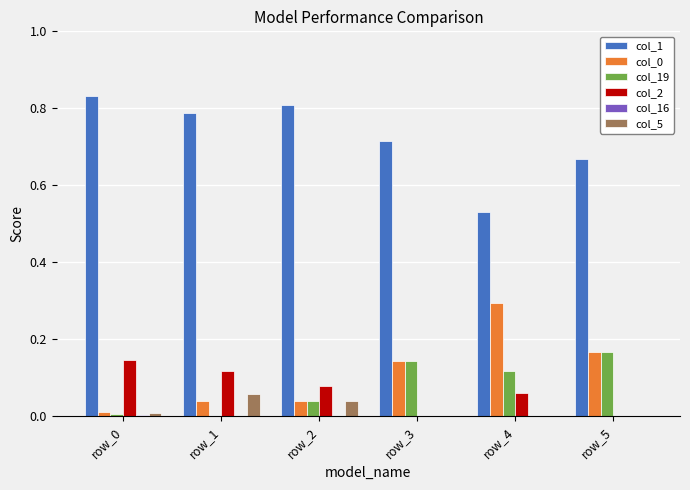

What is the sum of all col_1 values?

4.3